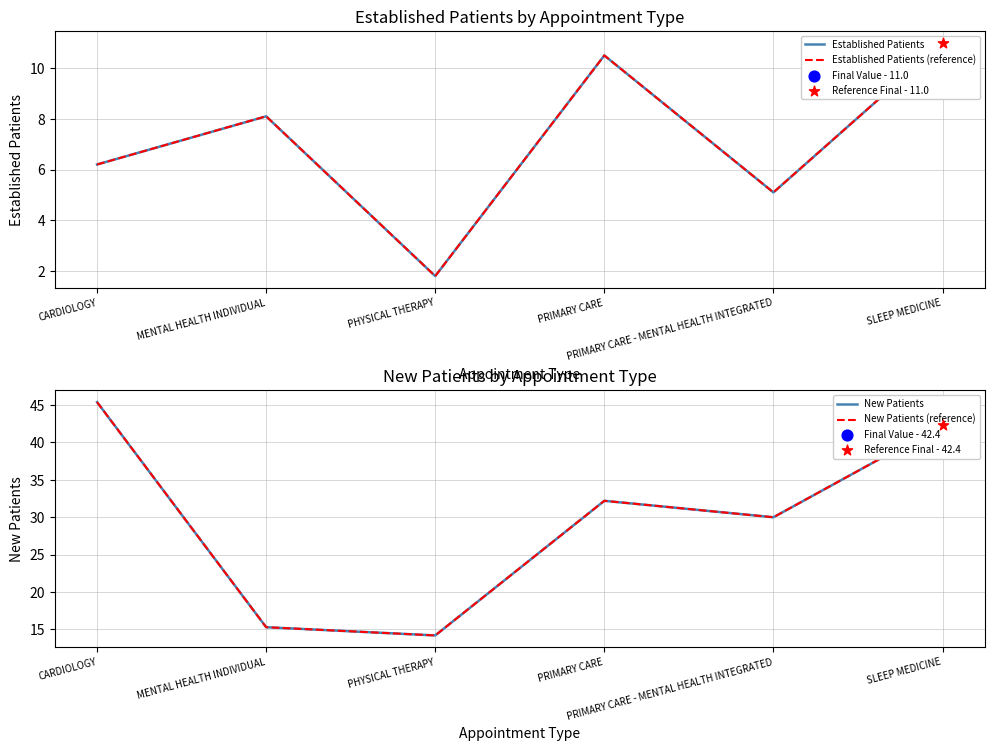

Which series has the largest Y range (max minus min)?

New Patients